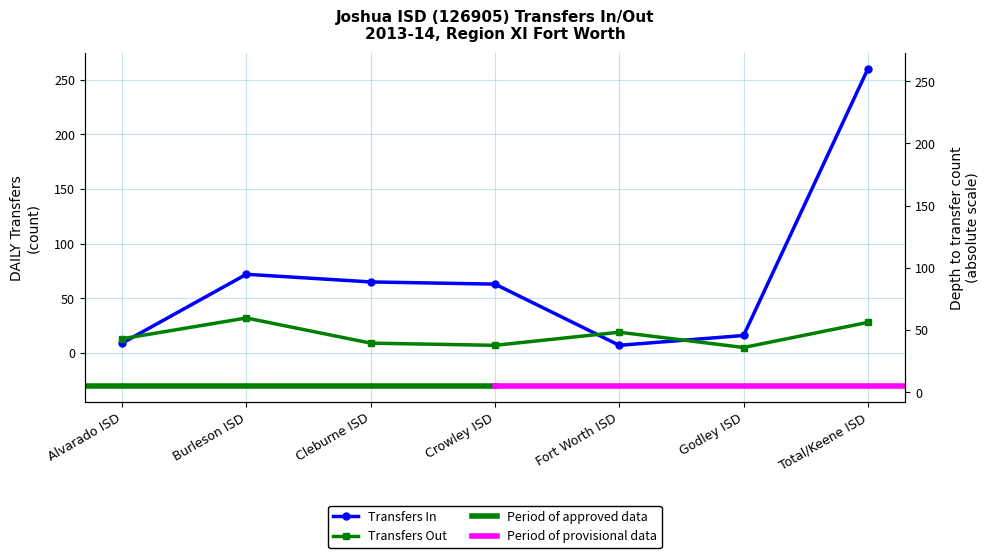

What is the difference between the second highest and minimum values in the Transfers Out series?

23